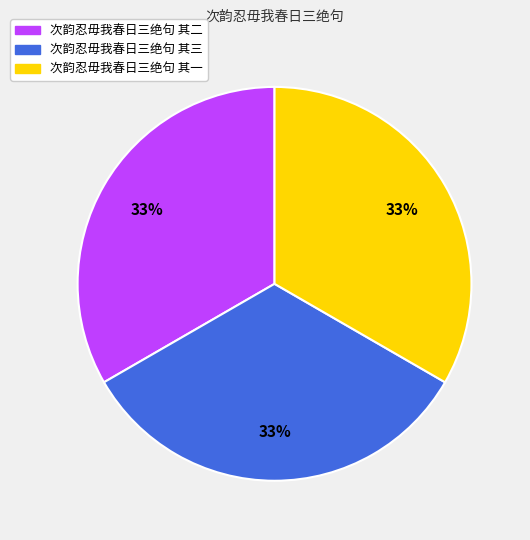

Is it true that 次韵忍毋我春日三绝句 其一 is 41% of the pie?

False